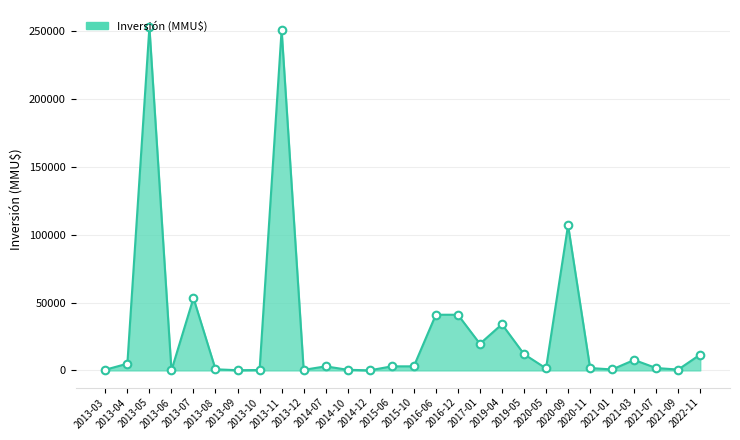

What is the difference between the maximum and minimum values?

252750